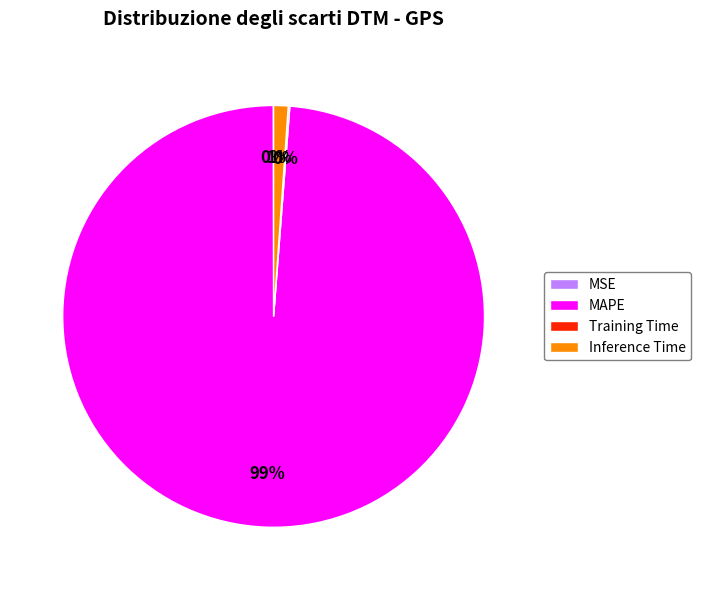

Is there any slice that represents more than half of the pie?

Yes